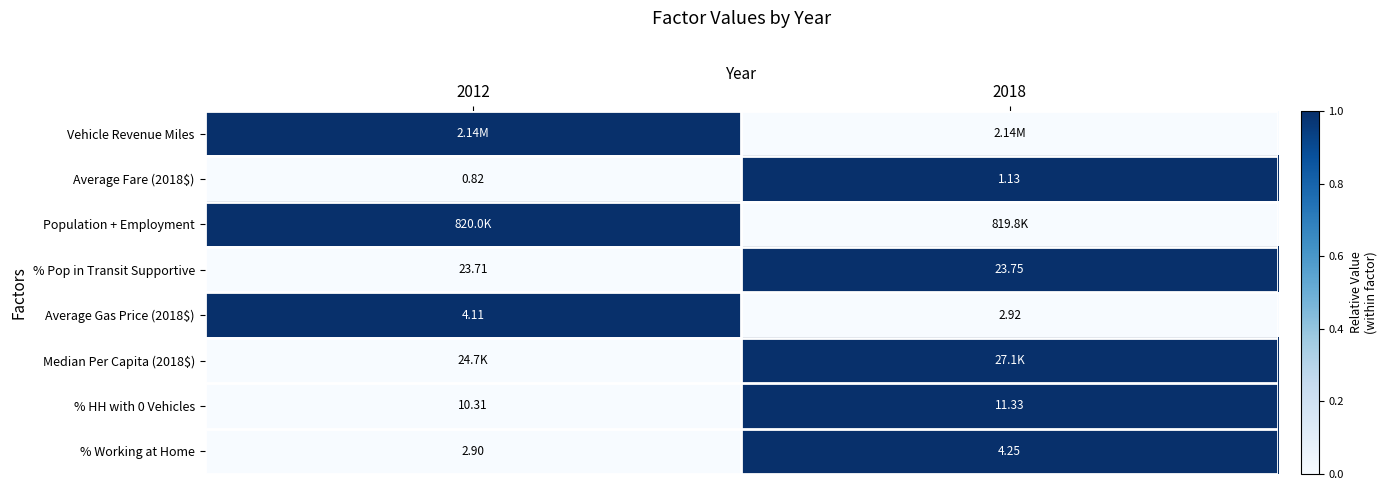

Is the value of % Pop in Transit Supportive at 2012 greater than the value of % Working at Home at 2018?

Yes